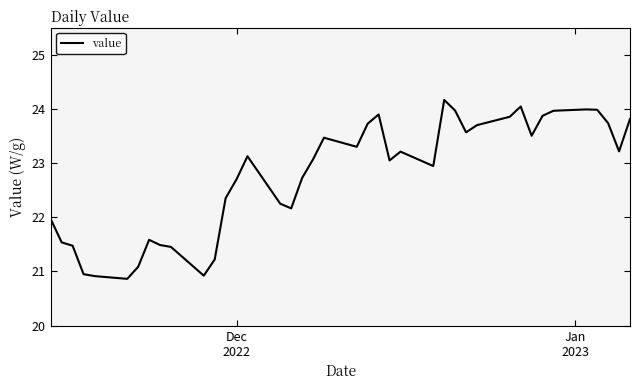

What is the maximum value shown in the chart?

24.2